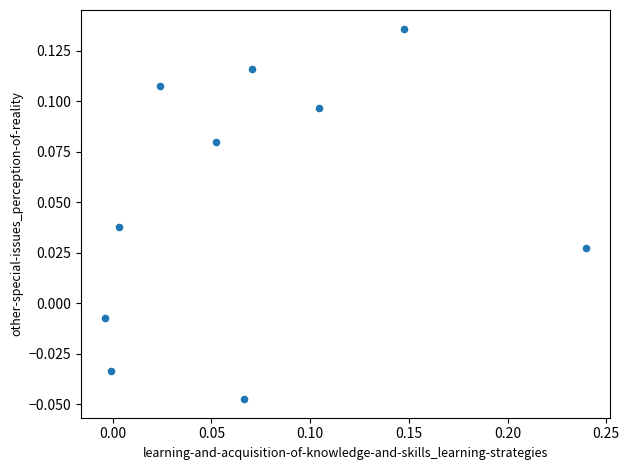

How many points are shown in the scatter plot?

10